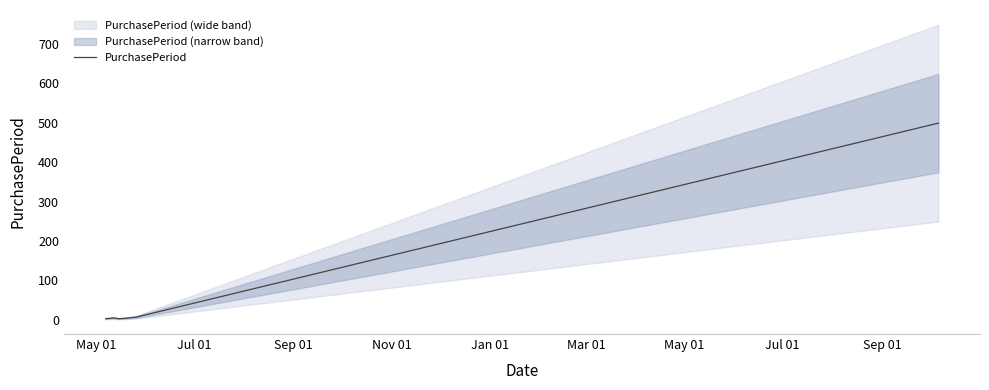

Count the number of data series in this chart.

1